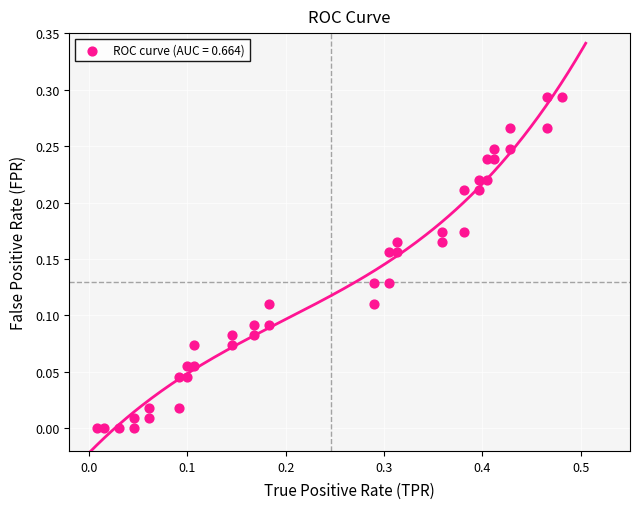

What is the range of X values (max minus min)?

0.5